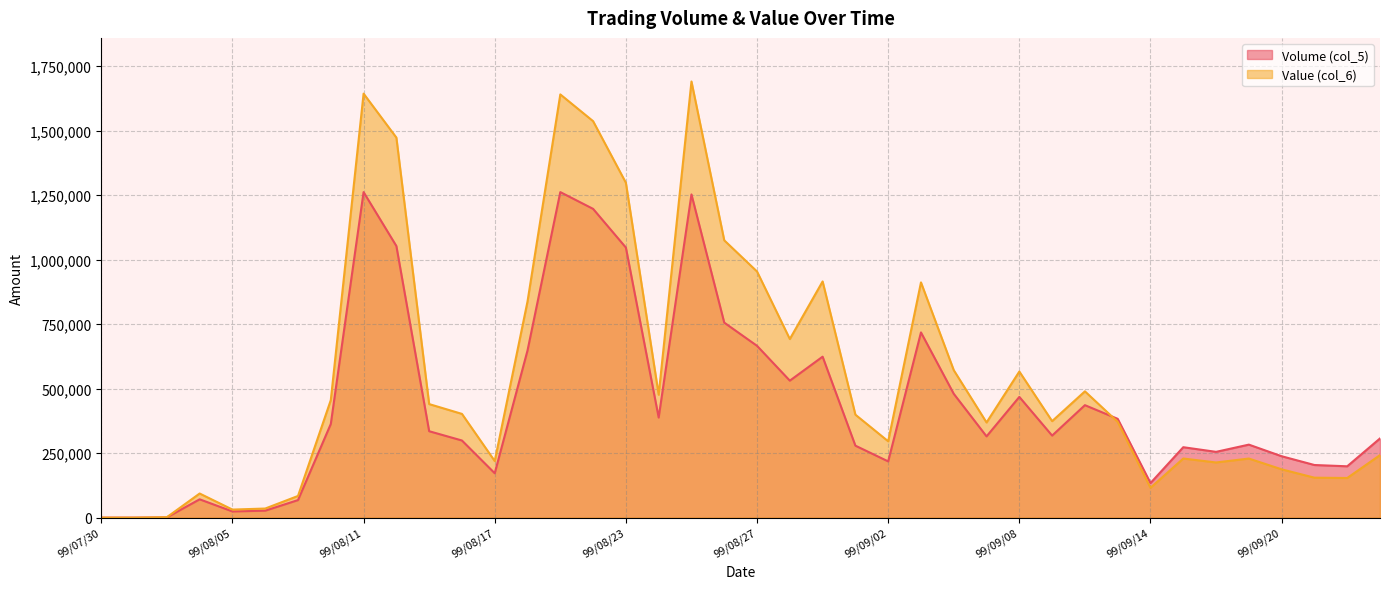

Where is the first local minimum for Value (col_6)?

99/08/05